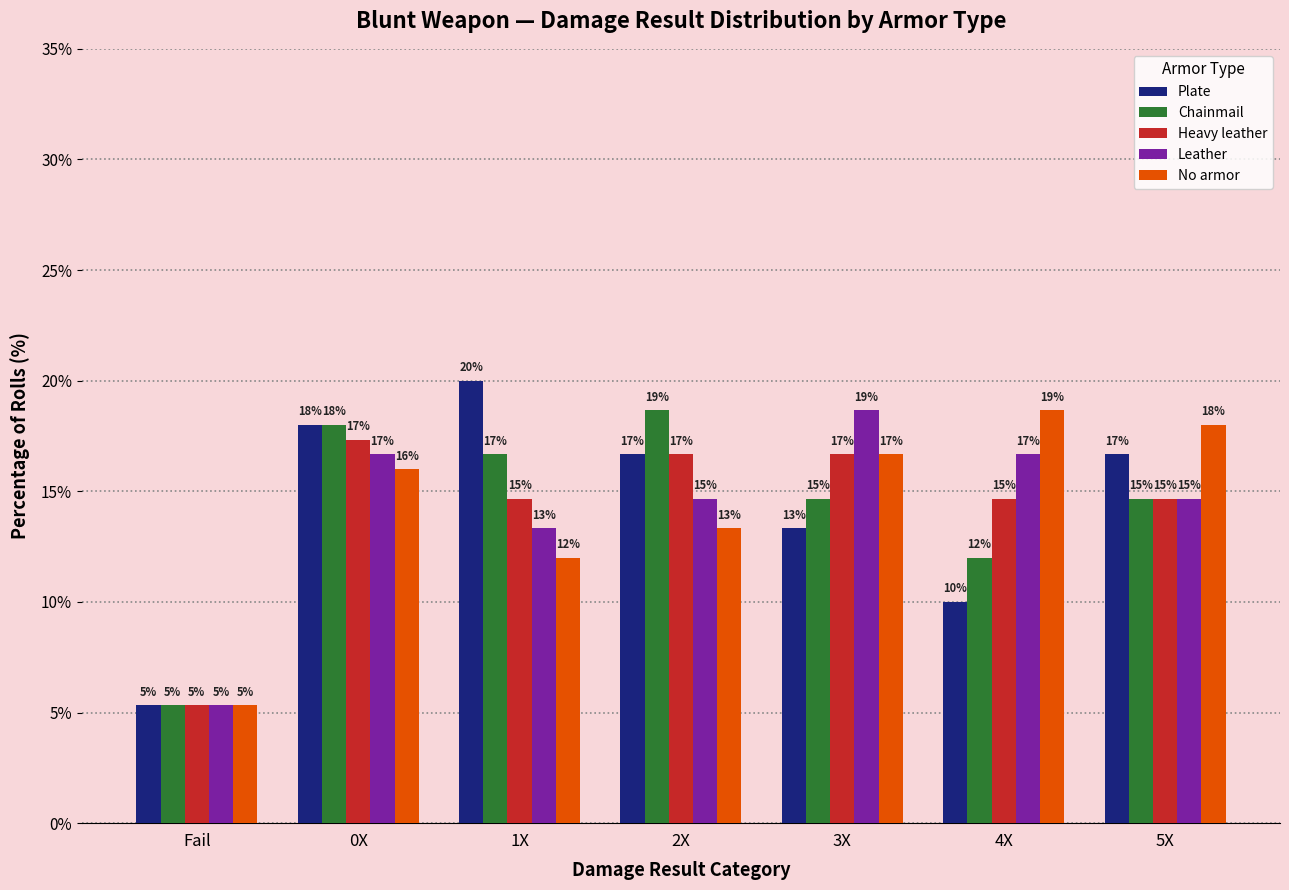

At 4X, list the series in order from largest to smallest.

No armor, Leather, Heavy leather, Chainmail, Plate